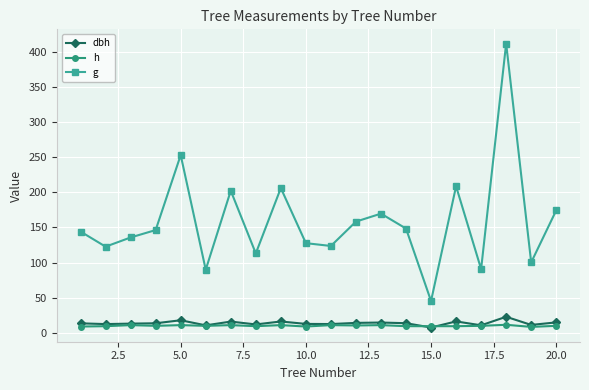

Which series has the largest total across all categories?

g